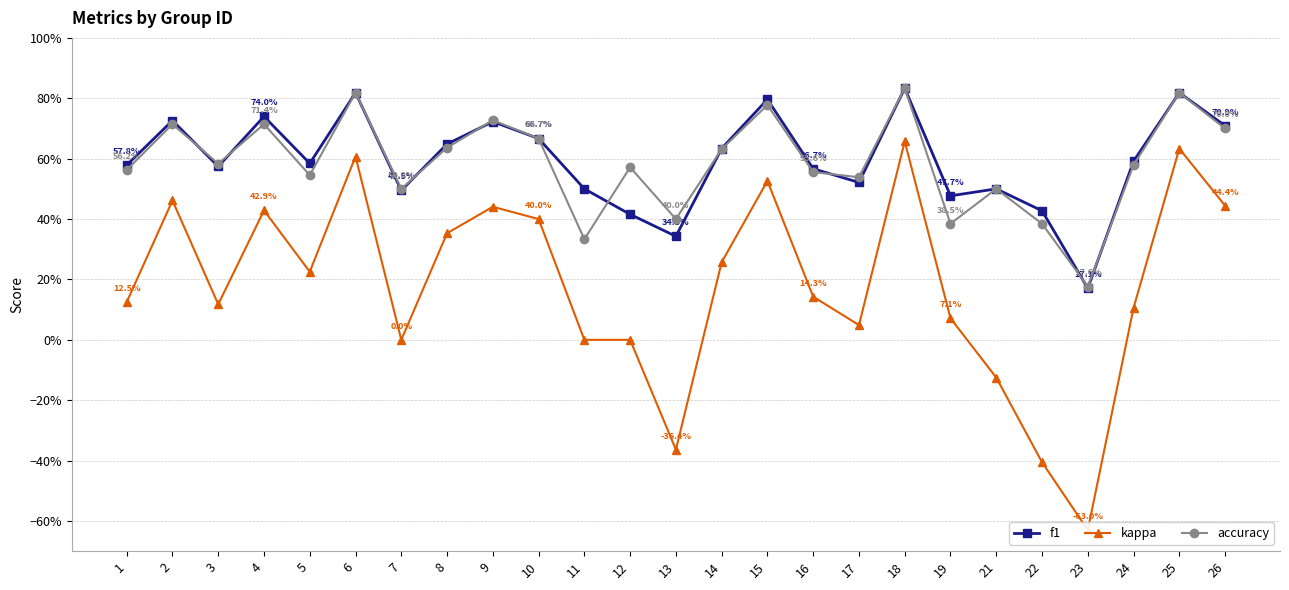

What value does the accuracy series have at 22?

0.4